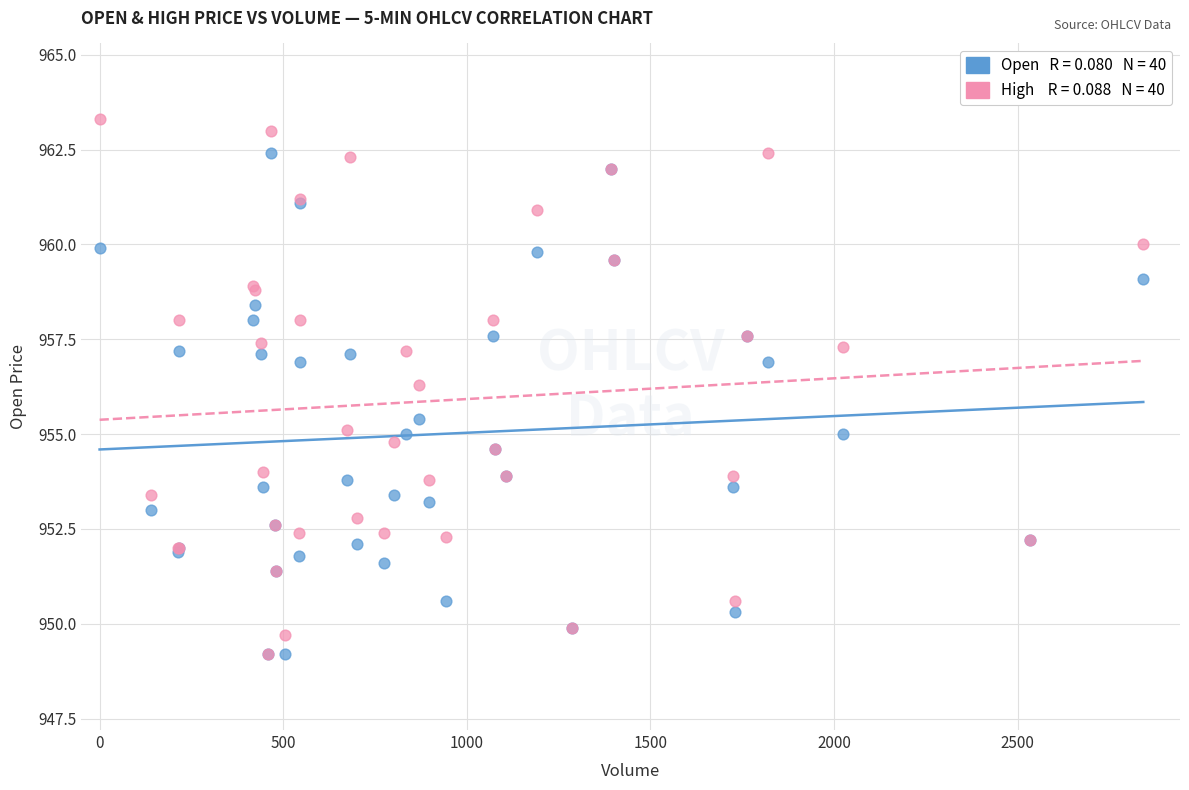

Across all series, what Y value is closest to 956?

956.3